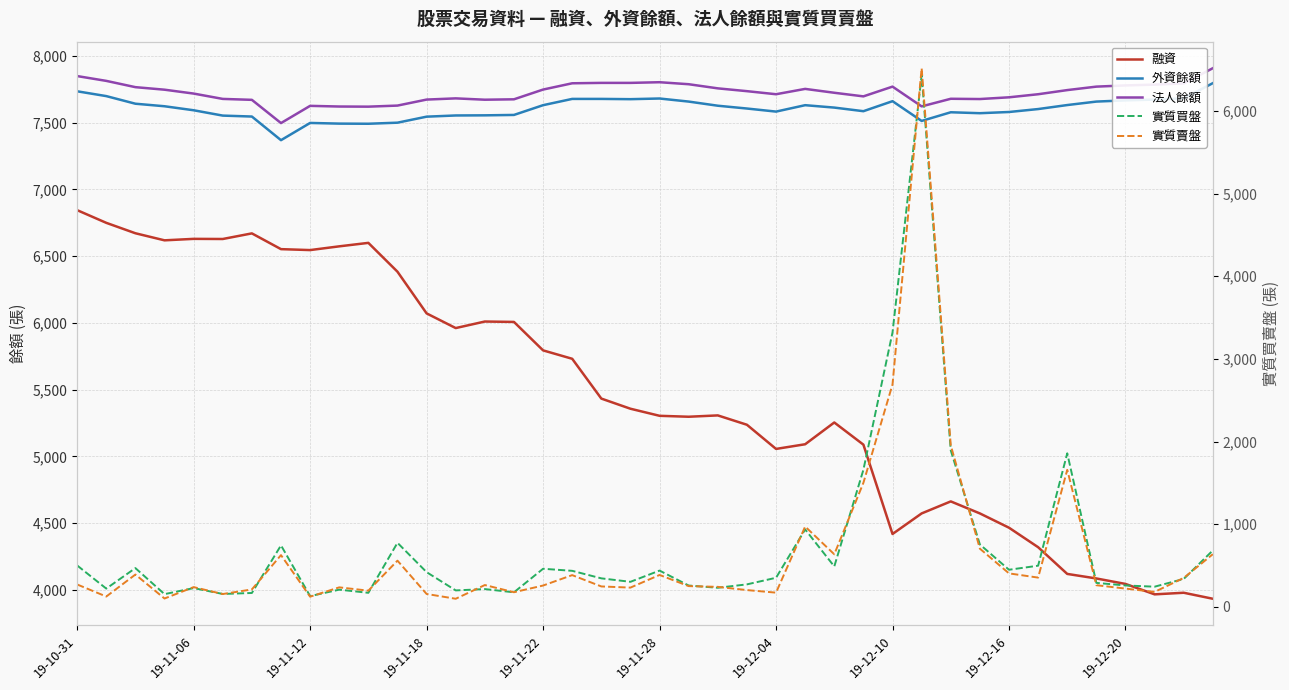

What is the difference between the highest and lowest values at 26?

7234